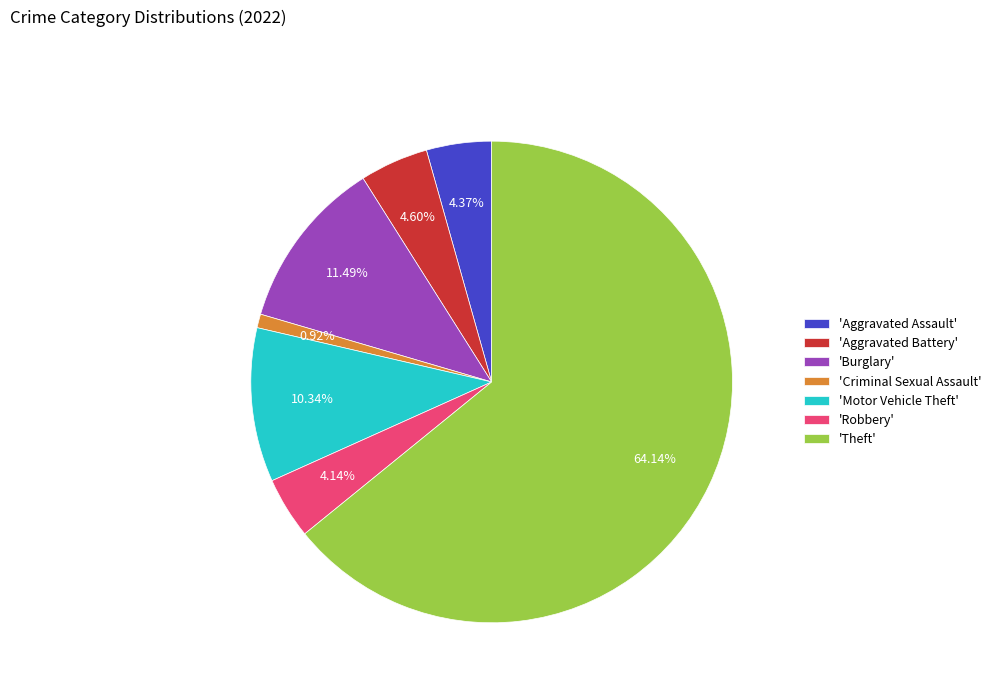

Which category has the biggest portion of the pie?

'Theft'